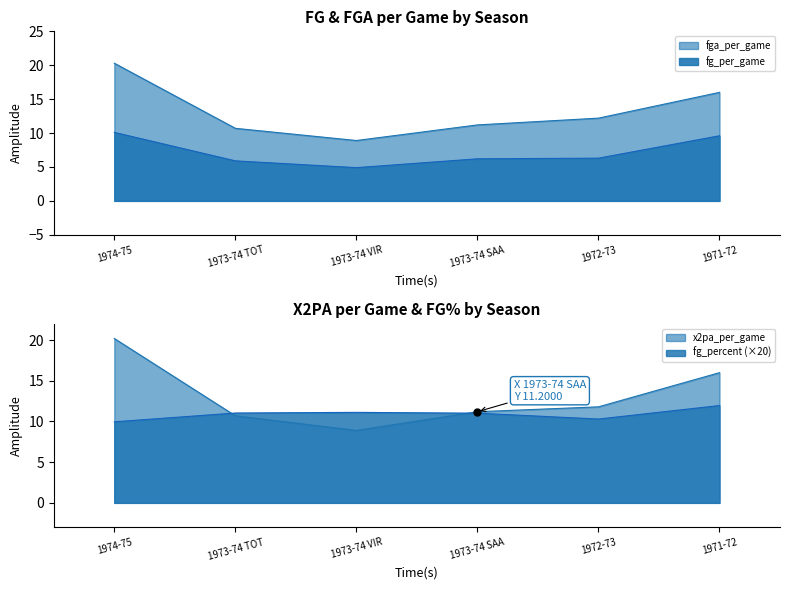

List the labels in order of fg_percent value, largest first.

1971-72, 1973-74 VIR, 1973-74 TOT, 1973-74 SAA, 1972-73, 1974-75